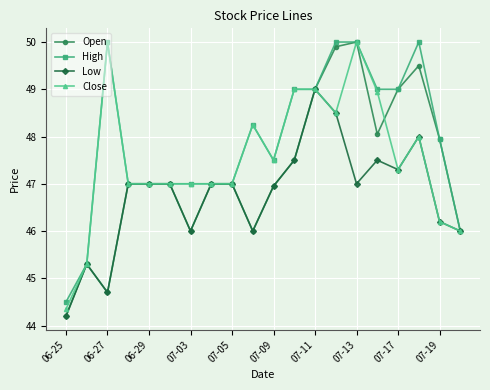

At how many categories does at least one series exceed 45?

19